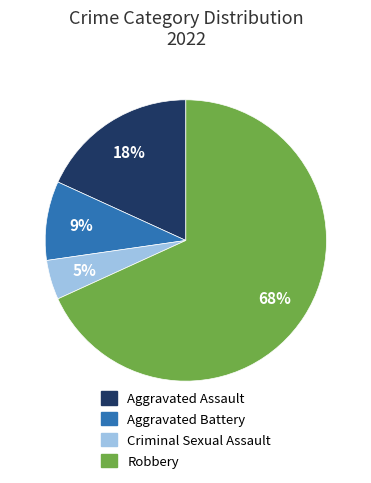

Count the number of slices in the pie.

4